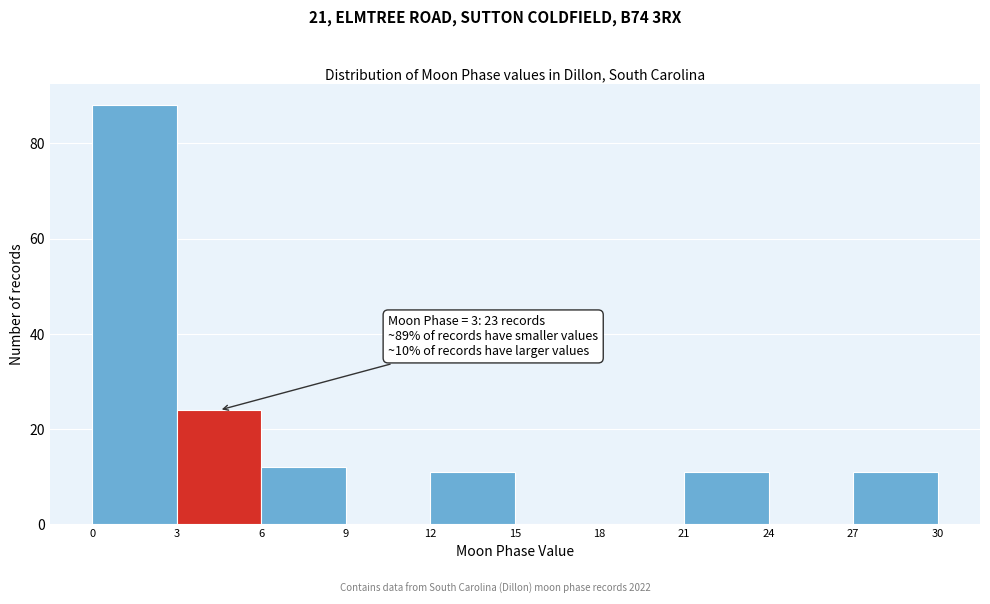

Which range on the x-axis has the tallest bar?

0 to 3